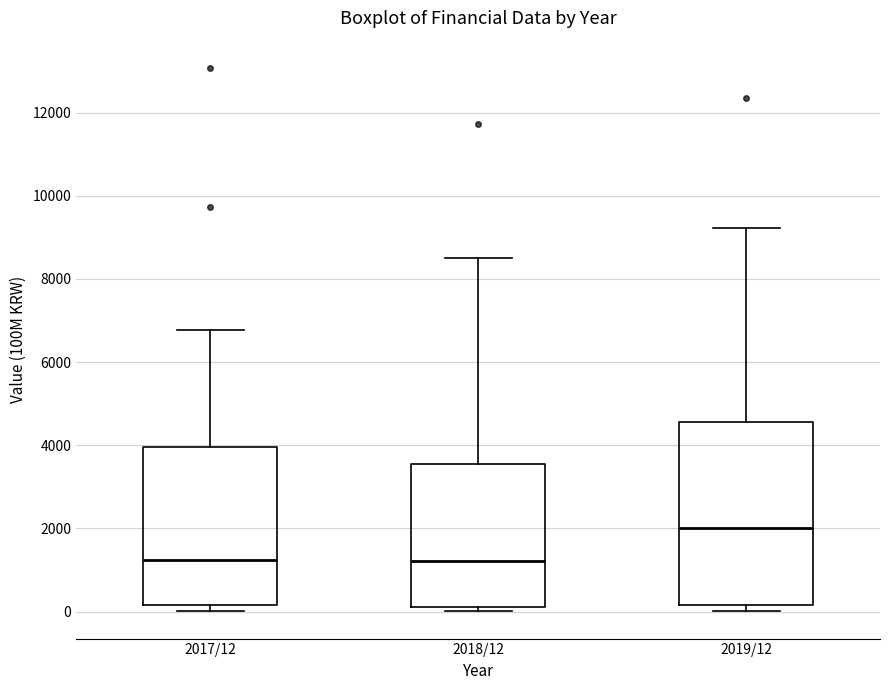

Where is the upper edge of the box for 2019/12 on the y-axis? The values are not printed on the chart, so give them approximately, as read against the axis.

4600